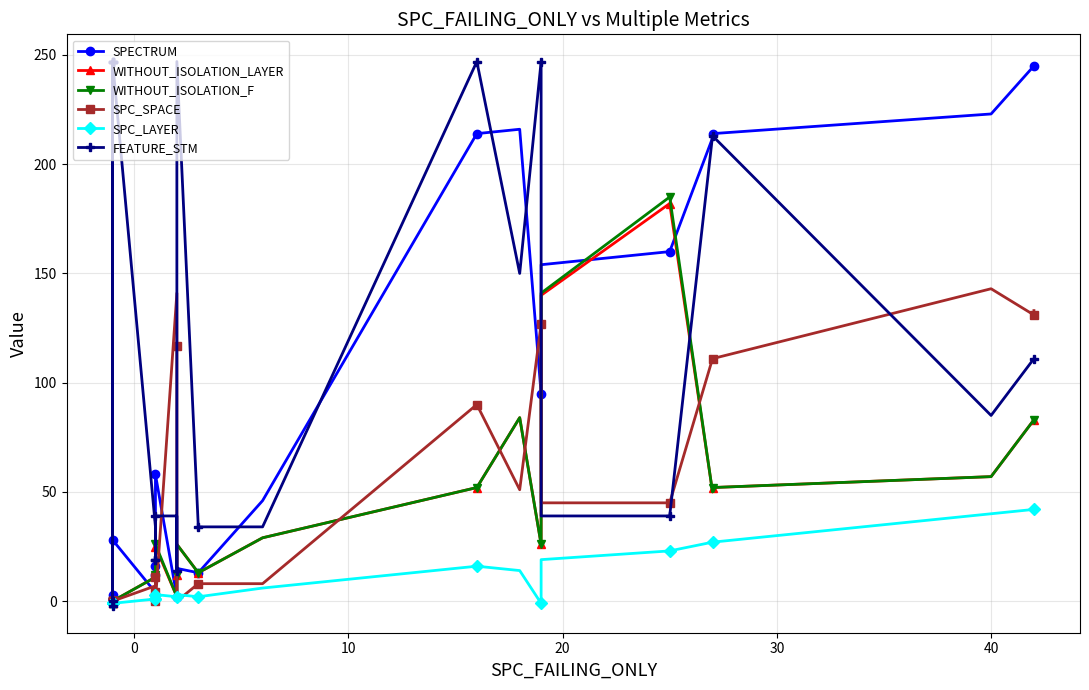

How many values in WITHOUT_ISOLATION_LAYER are below zero?

8